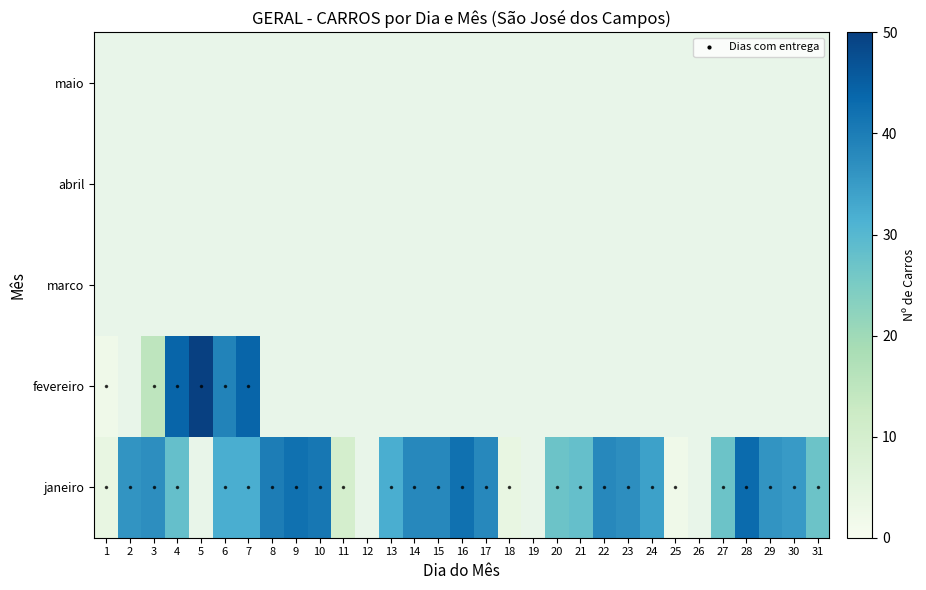

Is the value of janeiro at 15 greater than the value of maio at 25?

No